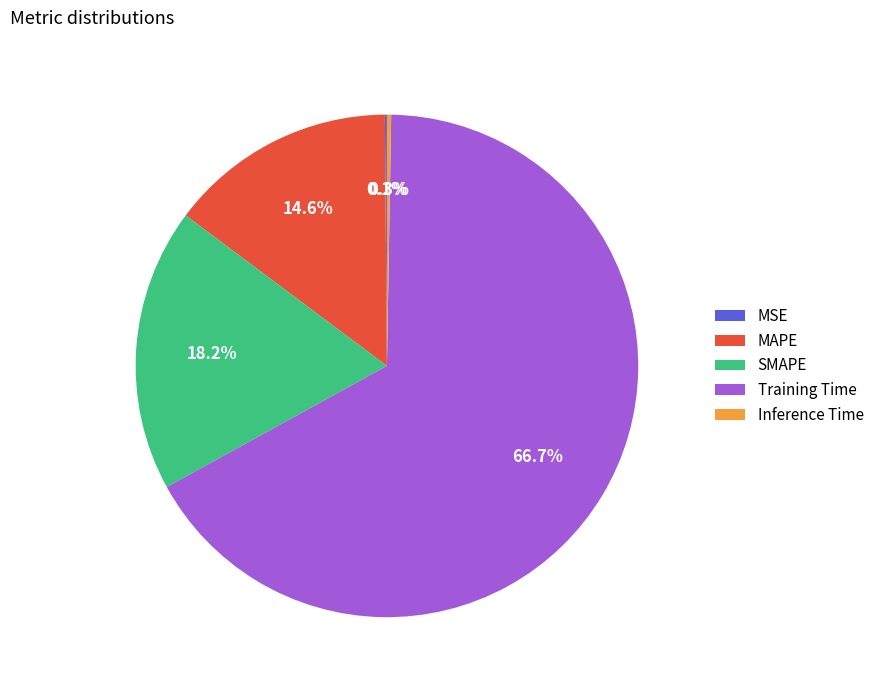

Which category accounts for the majority?

Training Time